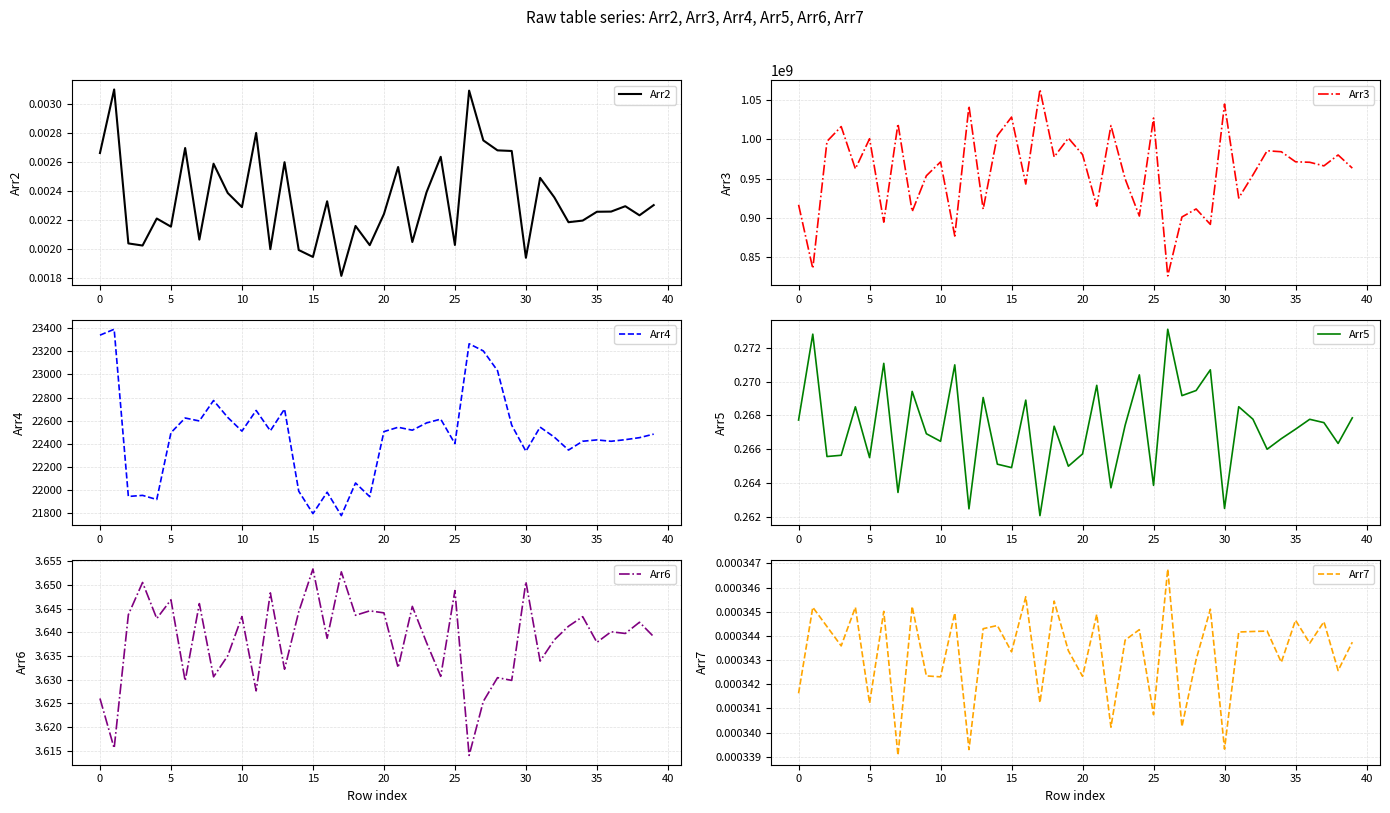

What is the average value of the Arr3 series?

959743644.3